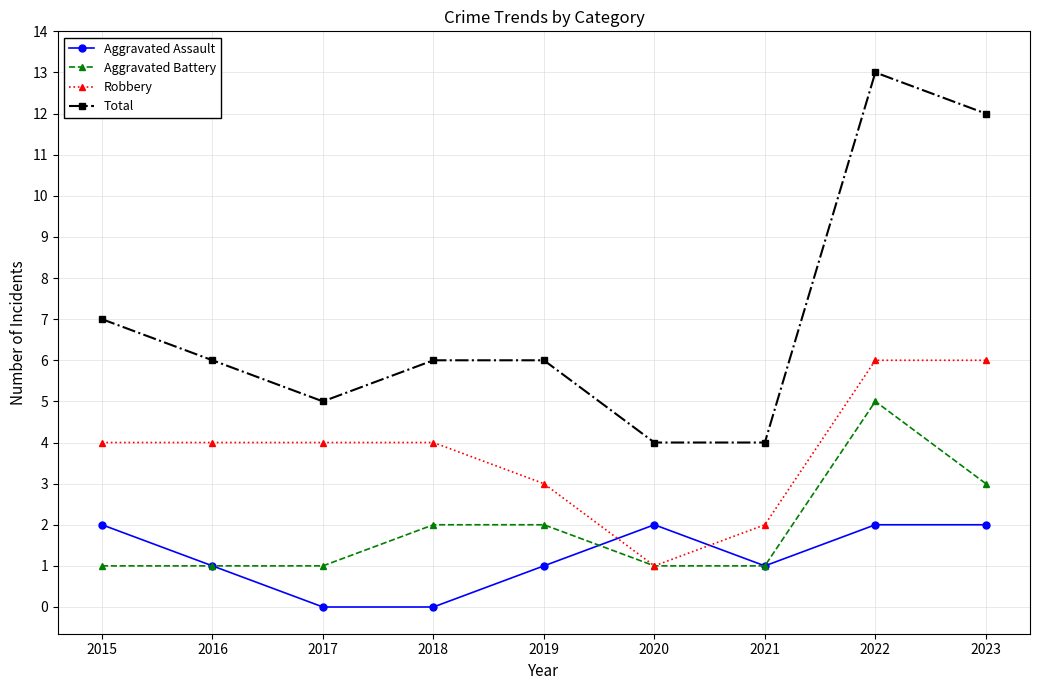

At which category does Aggravated Assault reach its first local peak?

2020